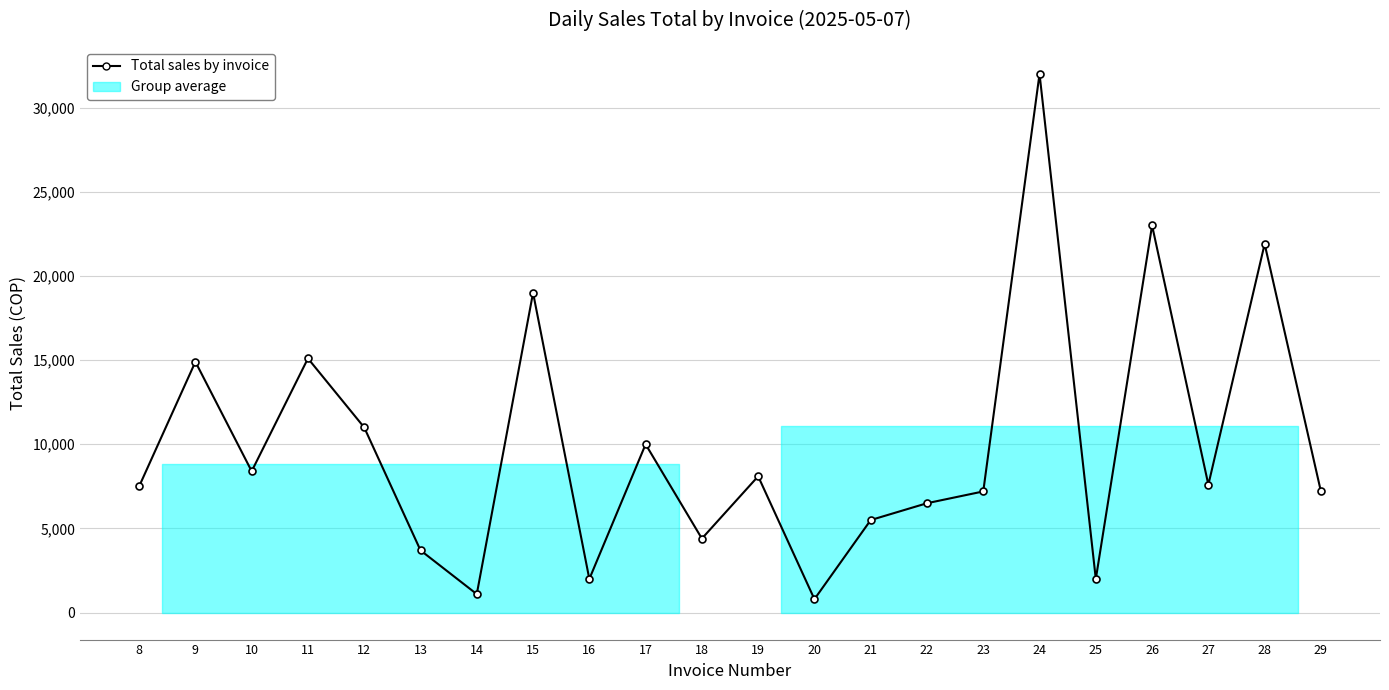

How many categories are shown in the chart?

22